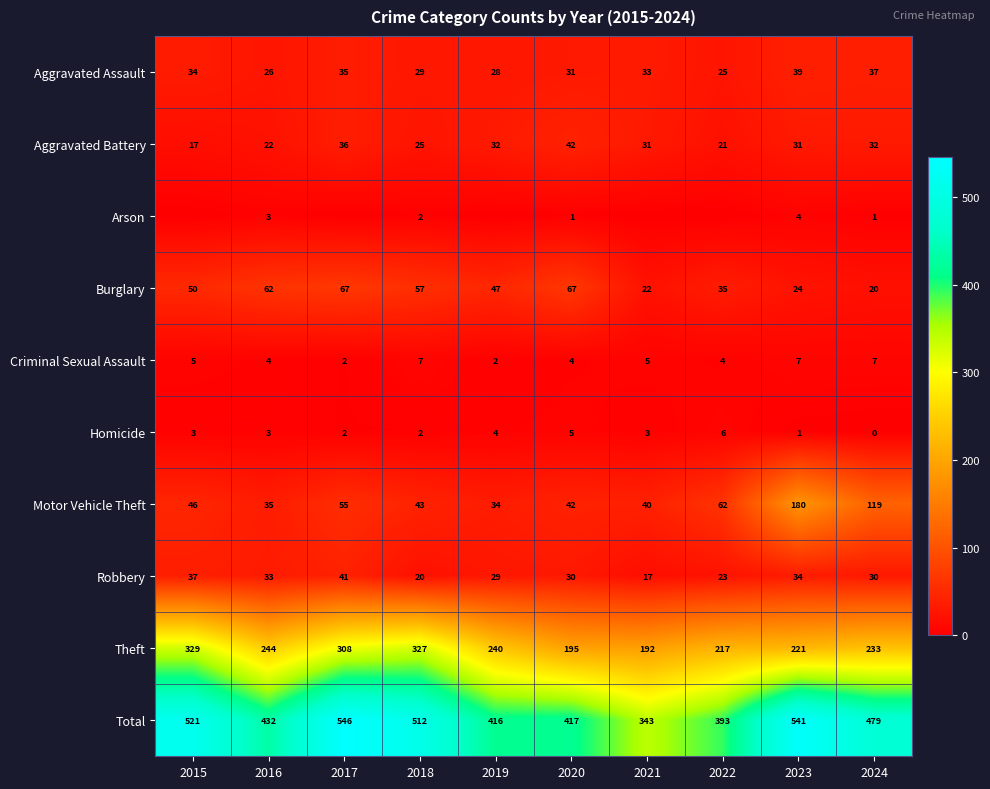

What is the difference between the second highest and minimum values in the Total series?

198